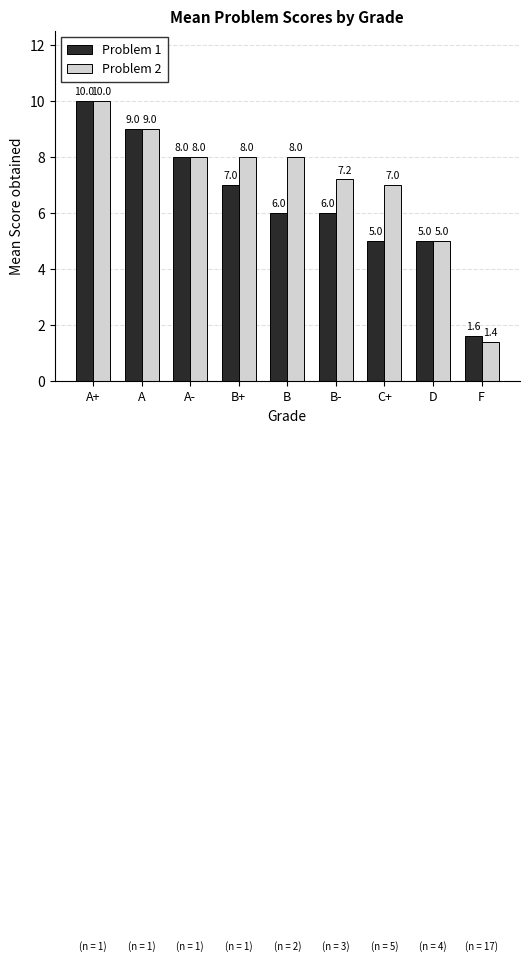

The Problem 1 series shows 1.3 at B-. True or false?

False